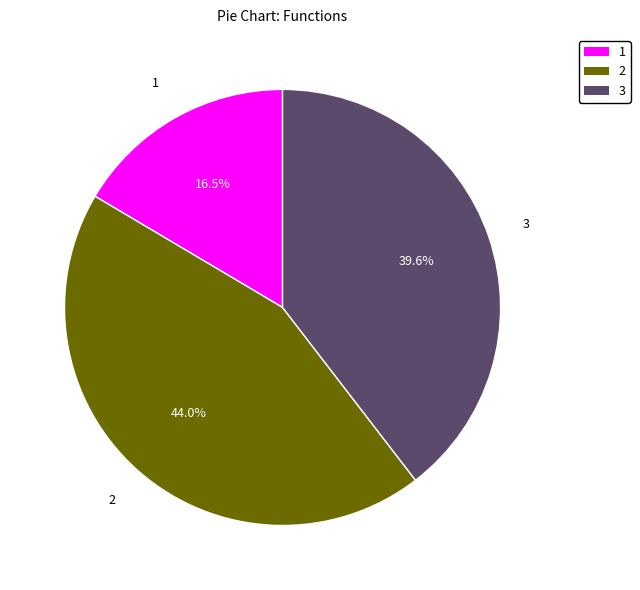

Is there any slice that represents more than half of the pie?

No